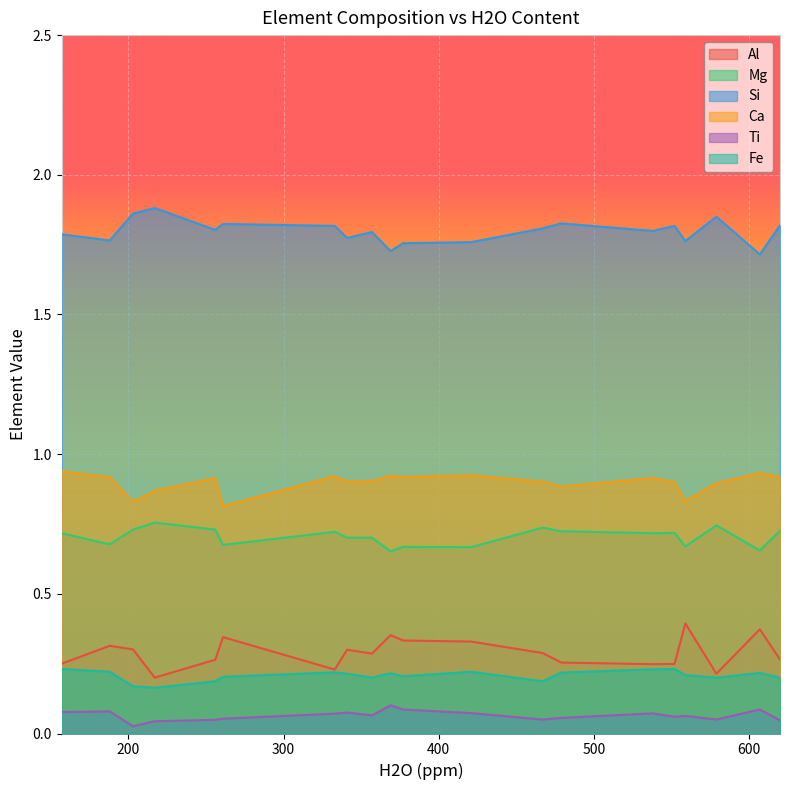

Count the Si values in the range 1 to 2.

20